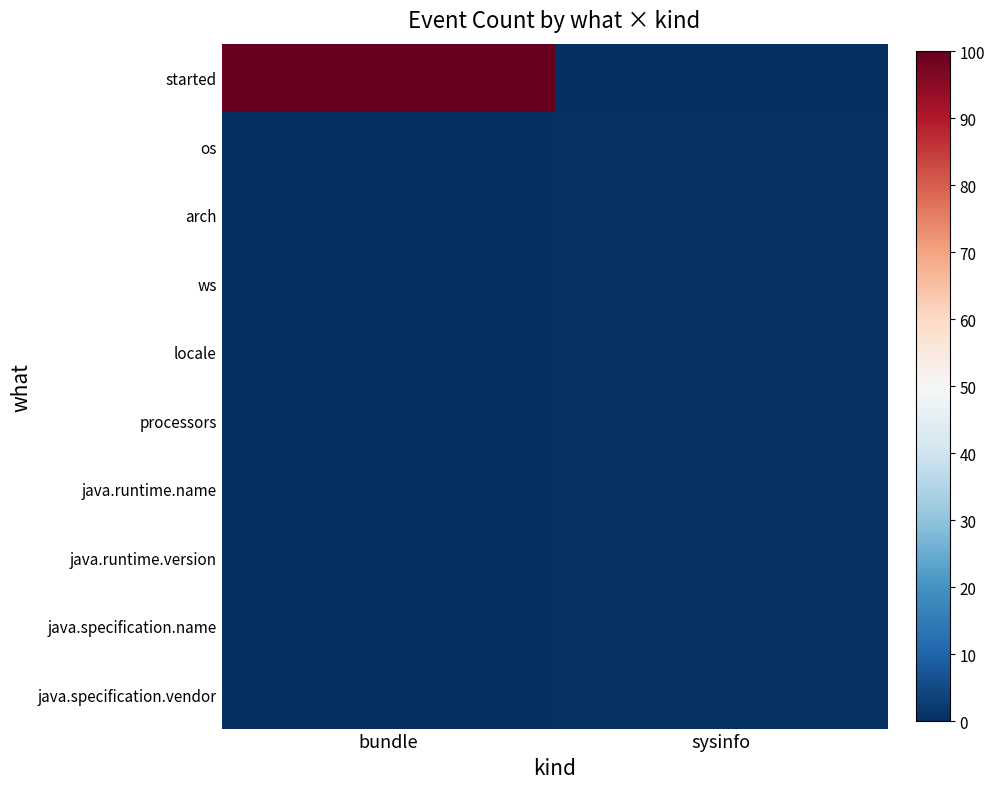

What is the difference between the highest and lowest values at bundle?

100.0